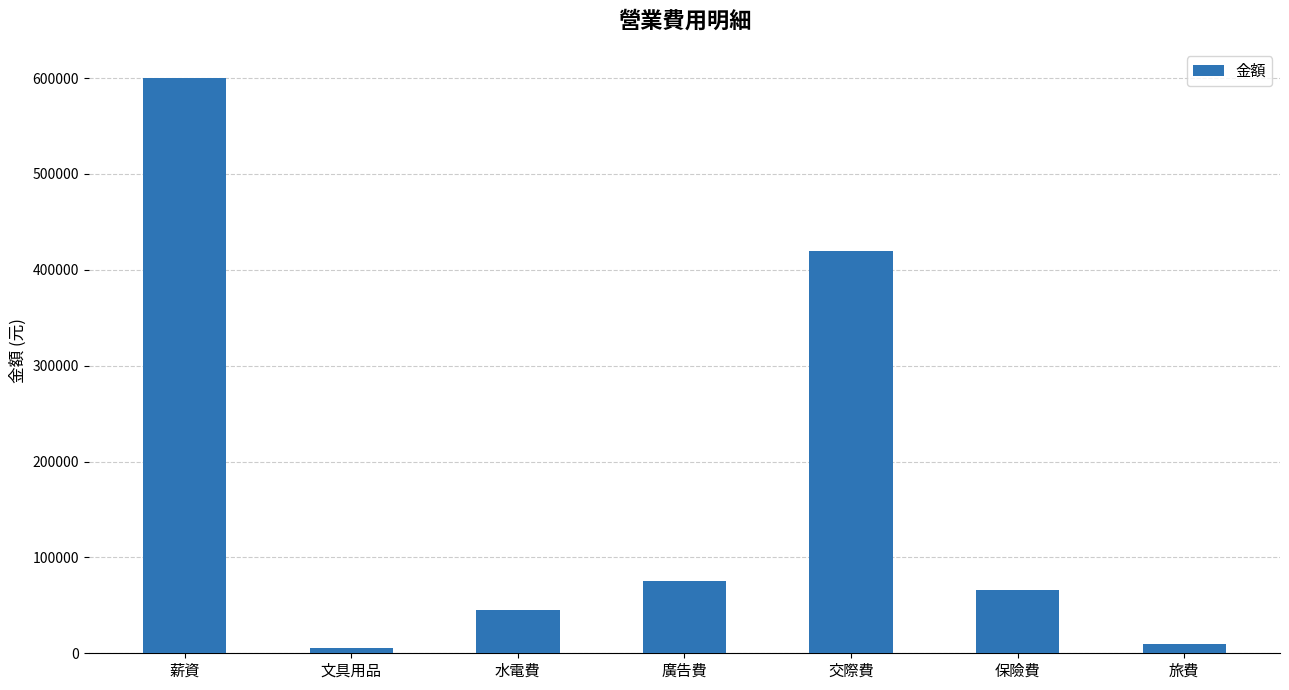

The chart shows a value of 45060 at 水電費. True or false?

True